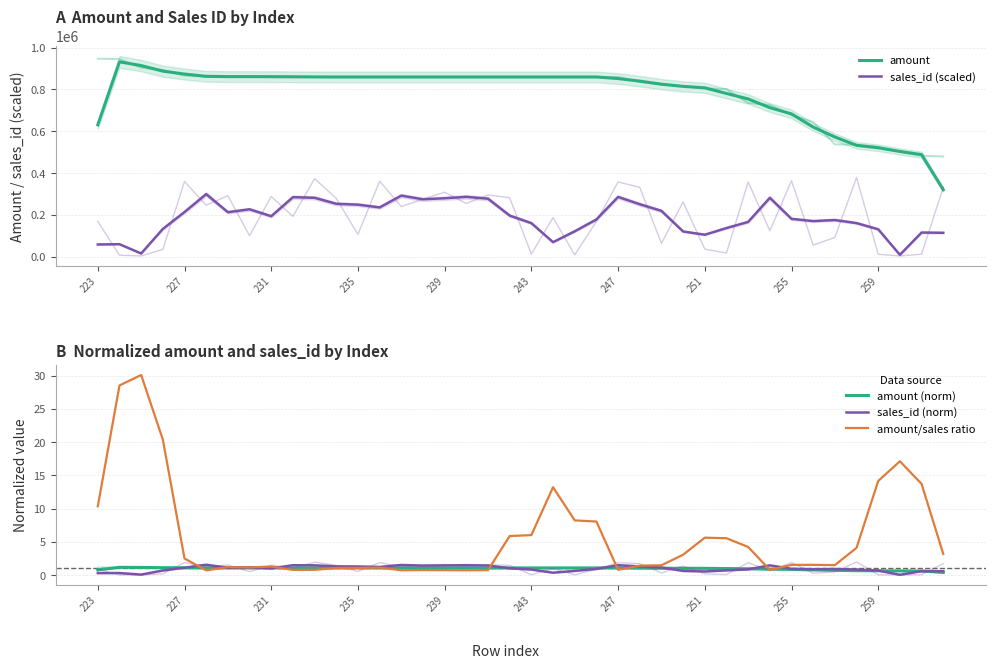

Which series has the widest spread of values?

amount